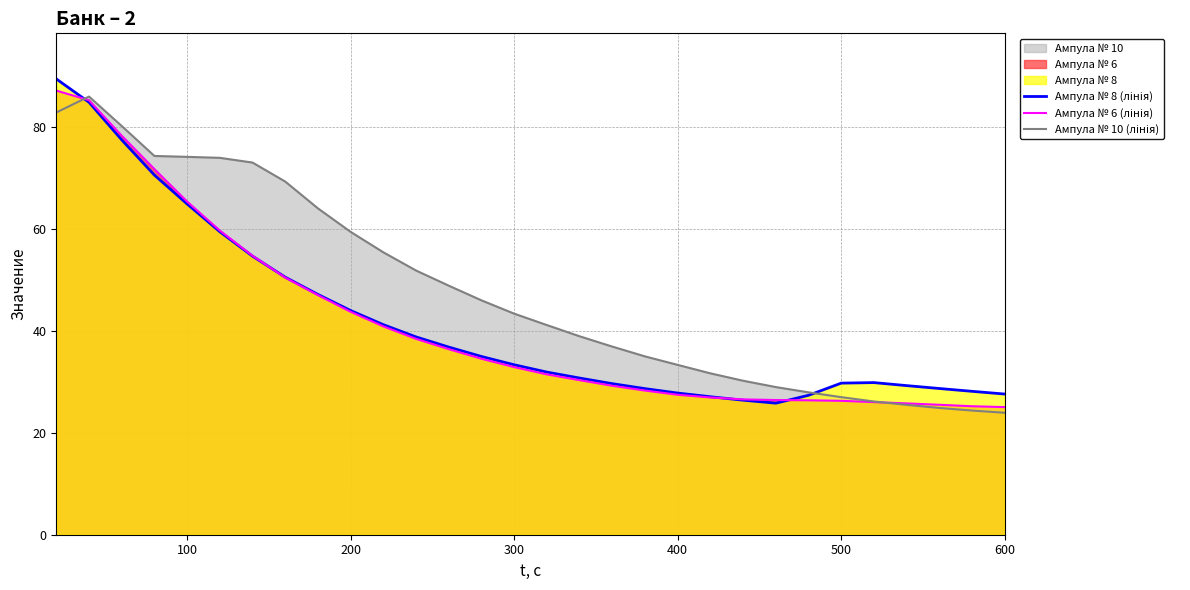

What is the difference between the maximum and minimum values in the Ампула № 6 (лінія) series?

62.2